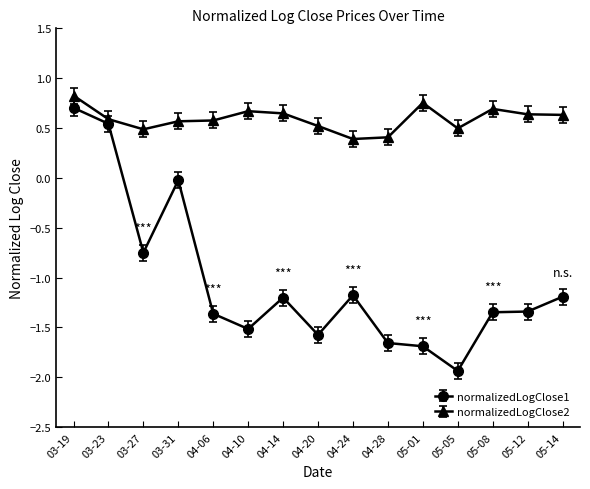

Count the number of categories in the chart.

15